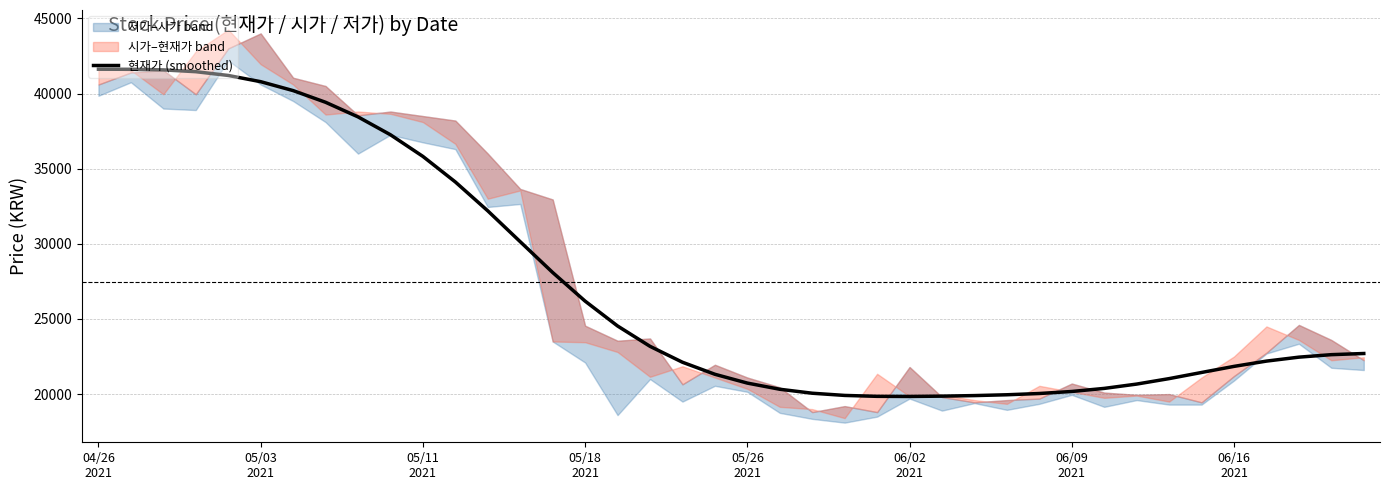

Approximately how many times larger is the value at 19 compared to 14?

0.8